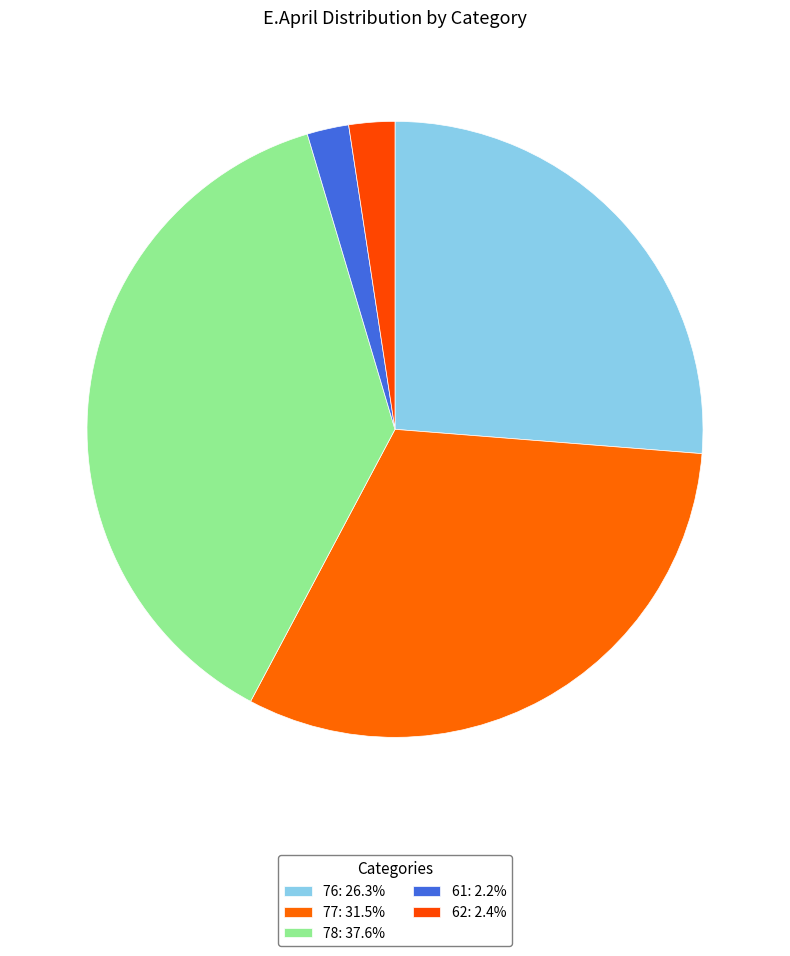

The 77 slice represents 32% of the pie. True or false?

True